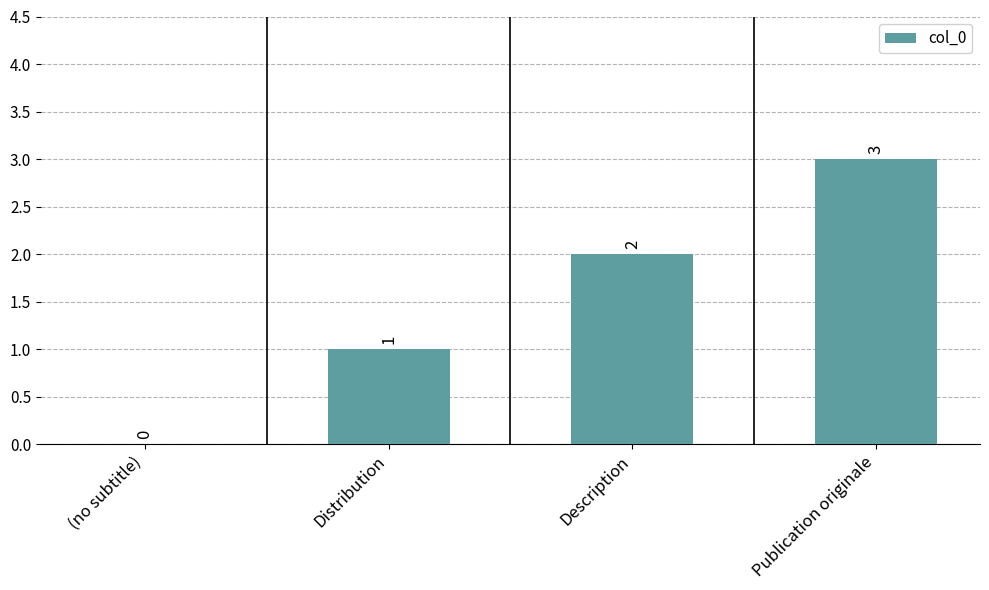

What is the sum of all values?

6